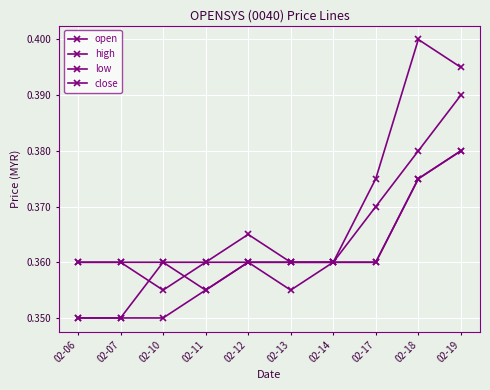

Which series has the largest total across all categories?

high